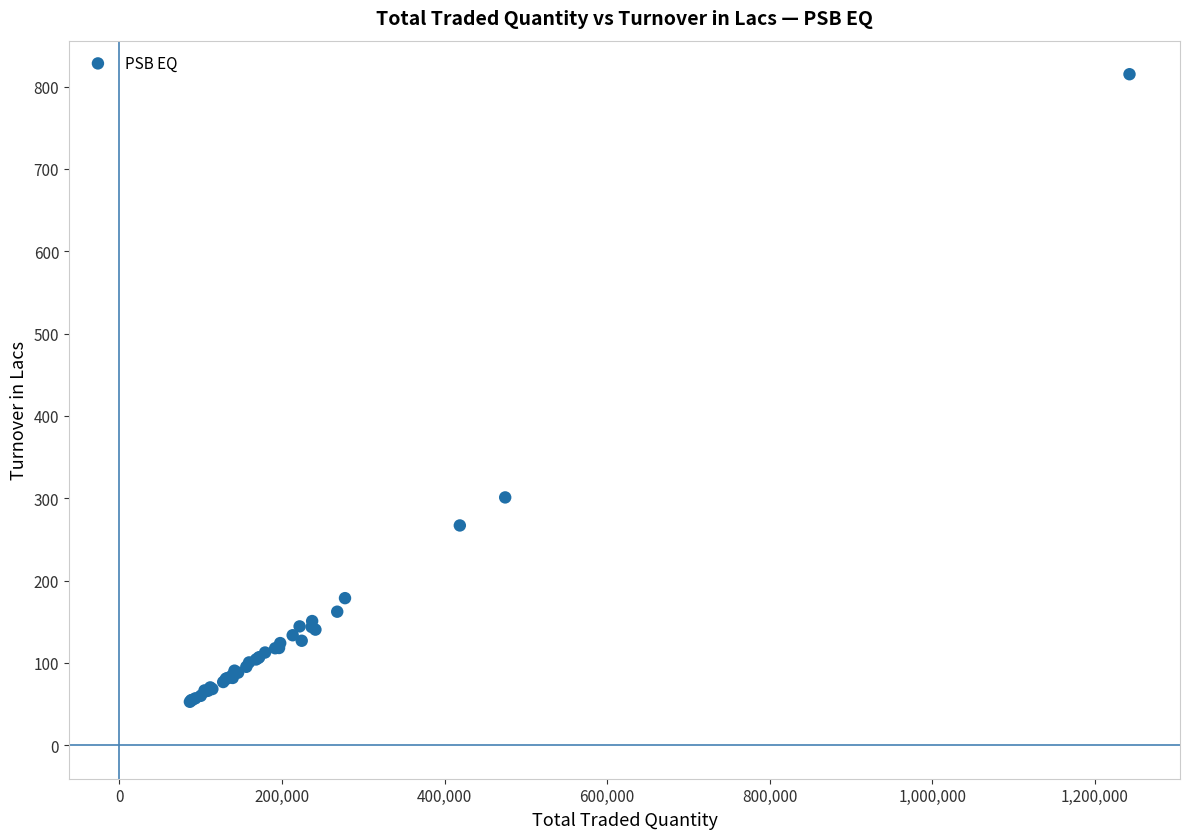

What Y value in the scatter plot is closest to 433?

301.0